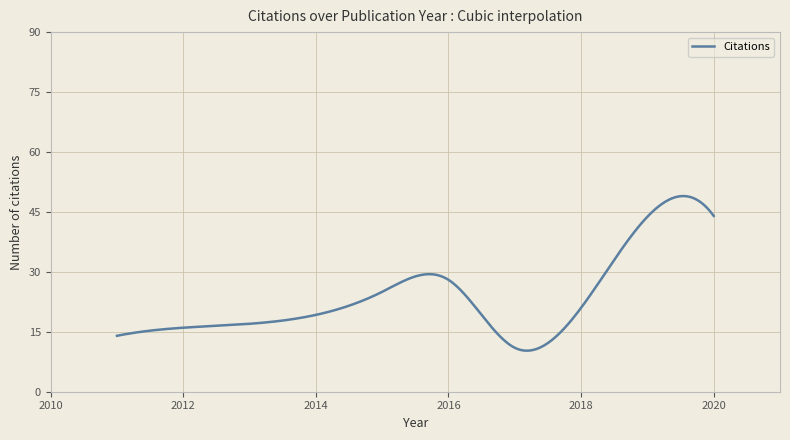

What is the difference between the maximum and minimum values?

38.7